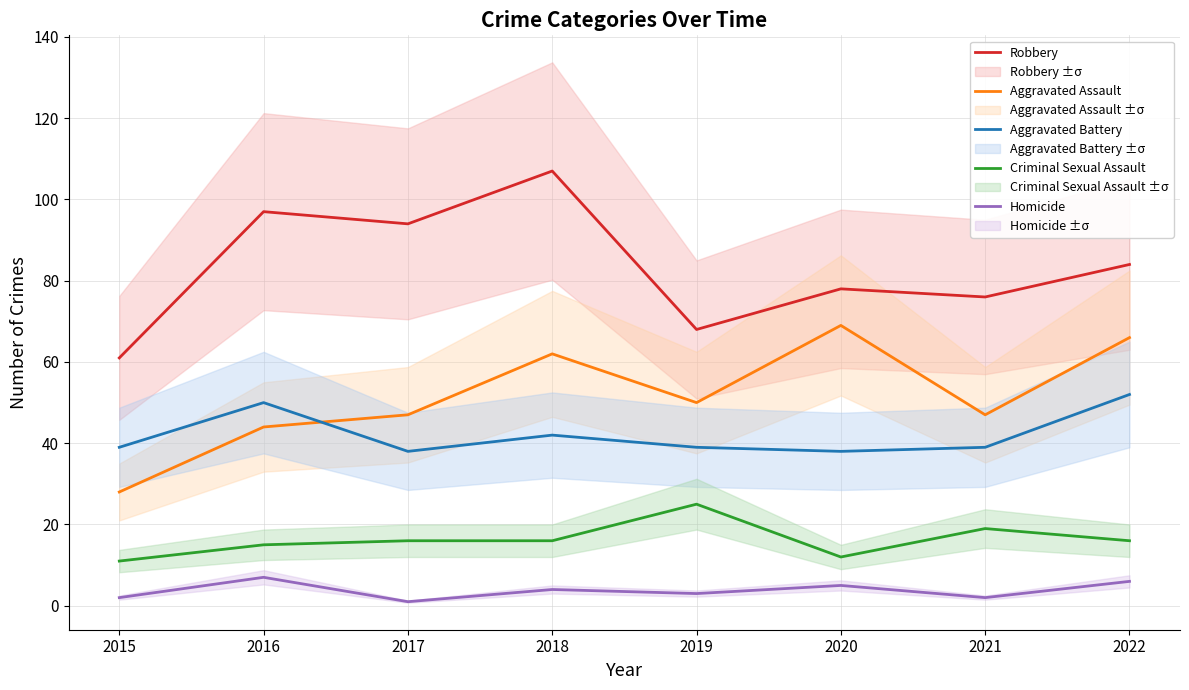

What is the total value across all series at 2017?

196